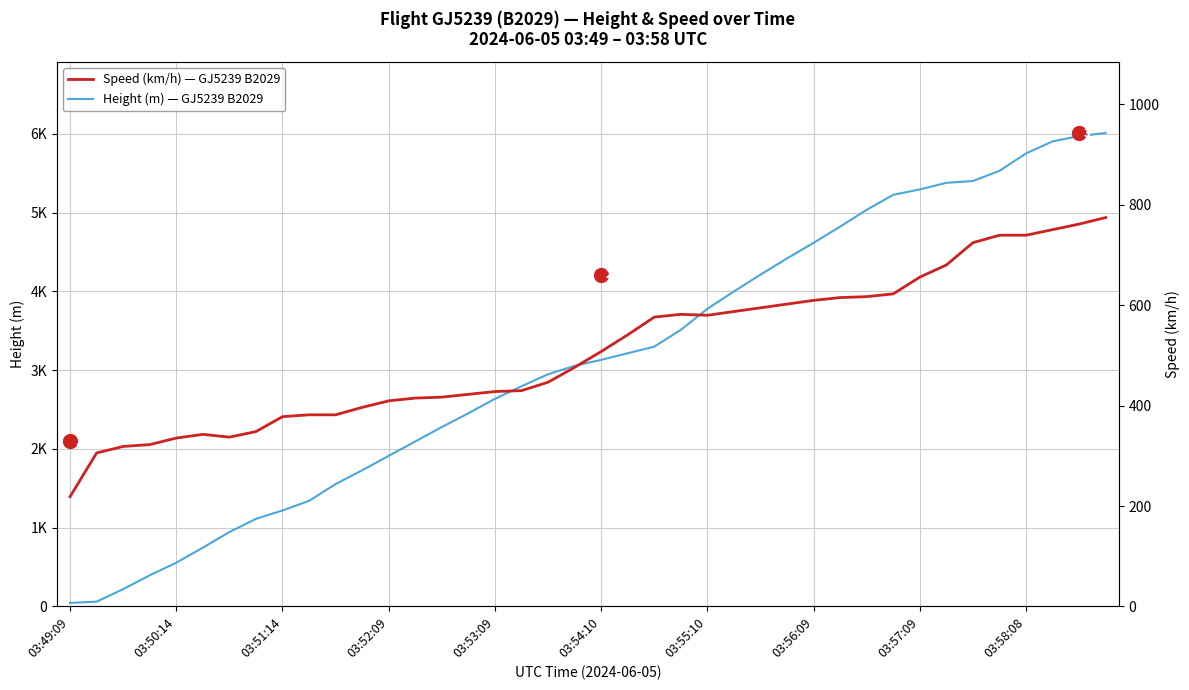

Is it true that Speed (km/h) equals 1019.1 at 31?

False